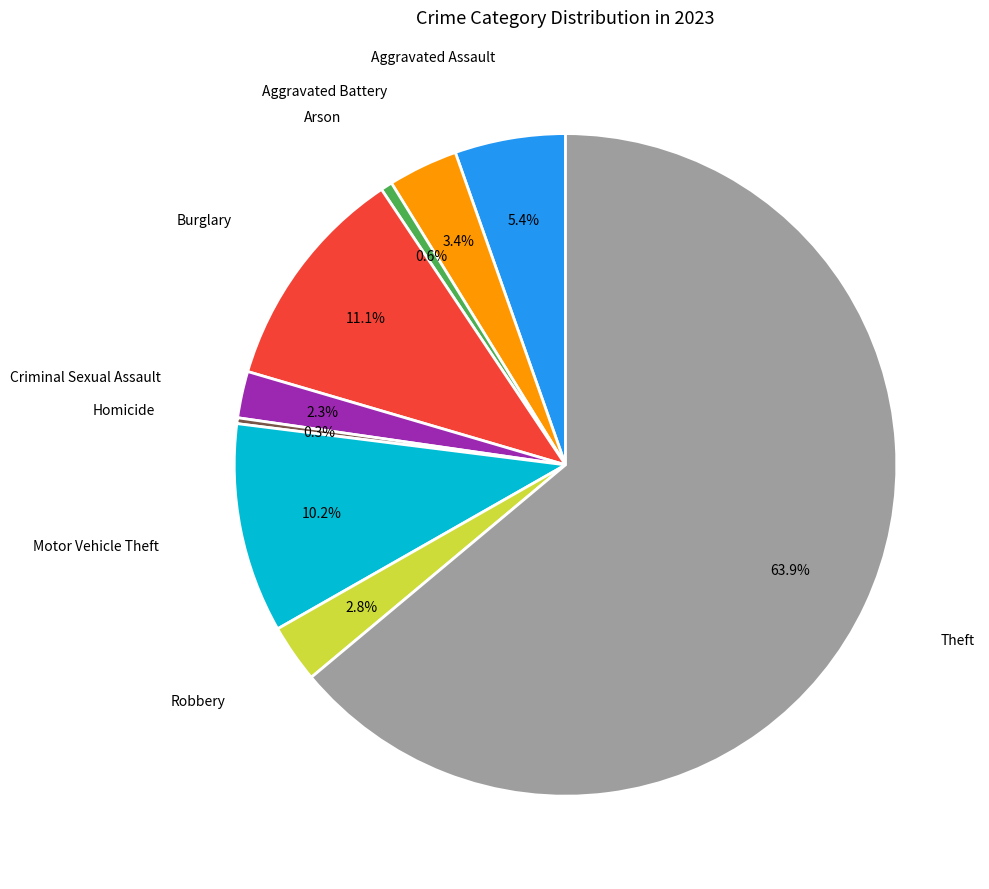

Count the number of slices in the pie.

9